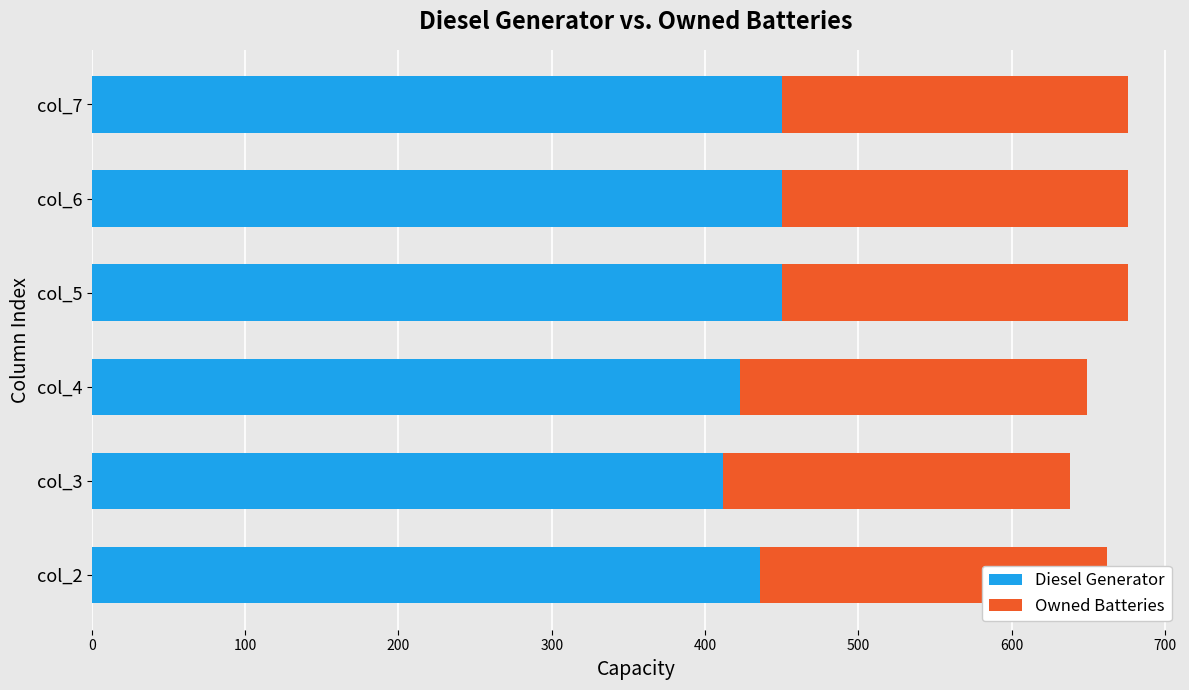

Count the Diesel Generator values in the range 423 to 450.

5